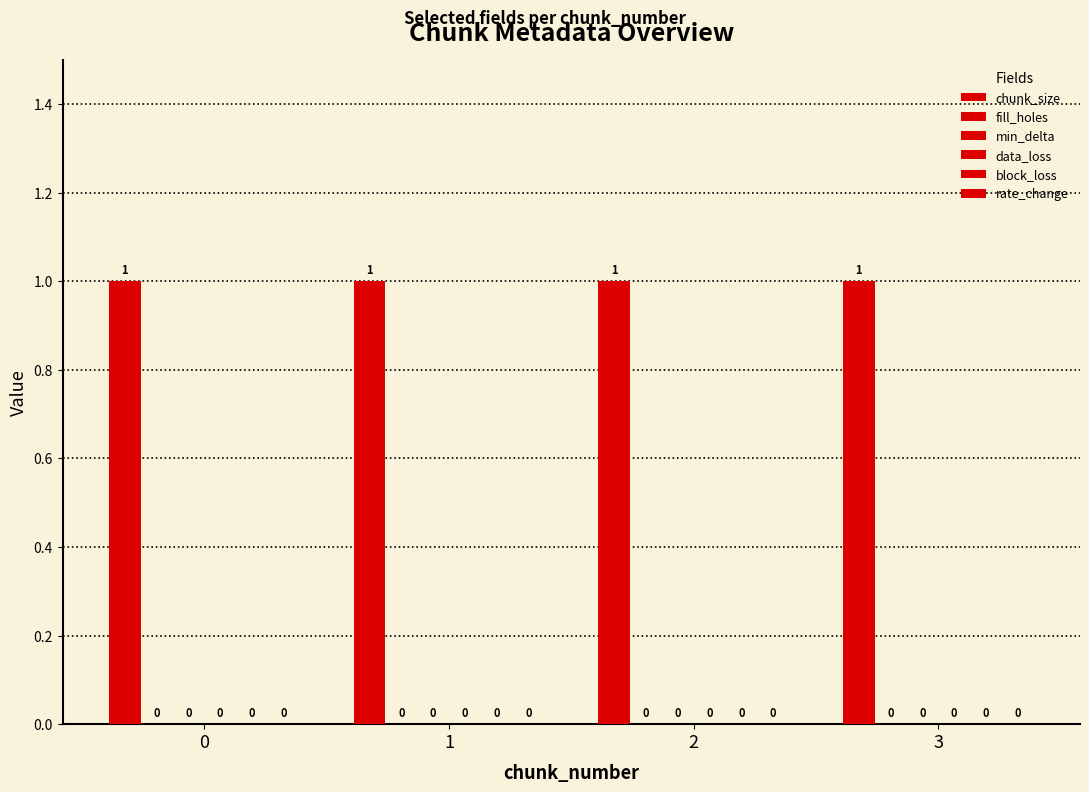

Which series has the largest range (max minus min)?

chunk_size